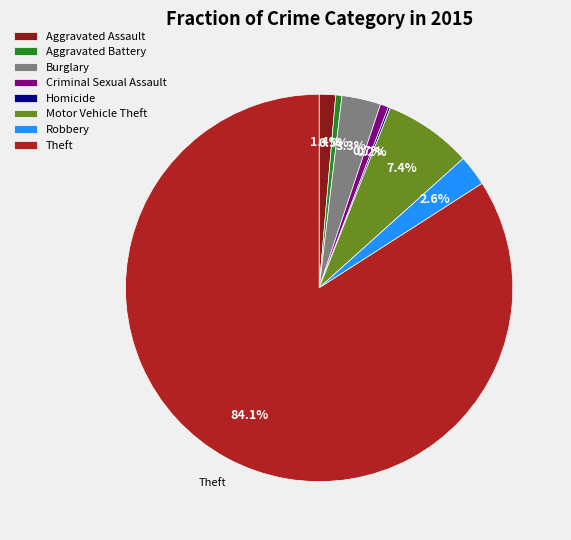

Does Theft account for over 50% of the chart?

Yes